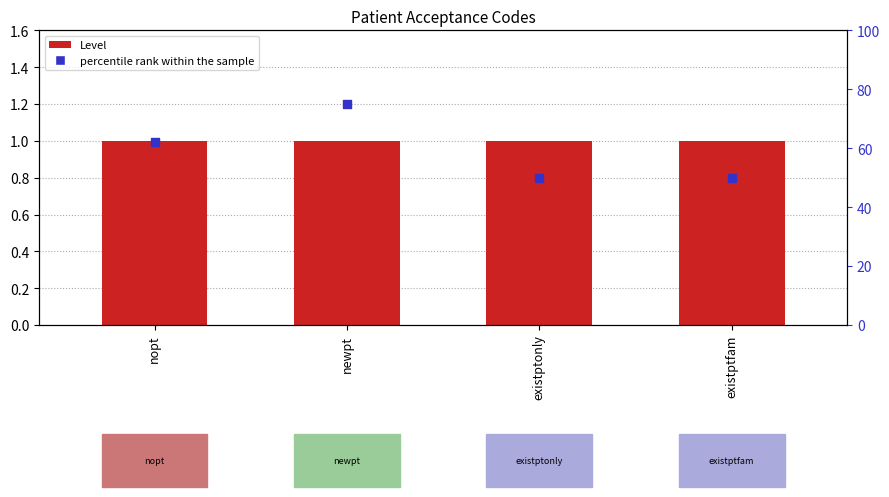

What is the total value across all series at newpt?

76